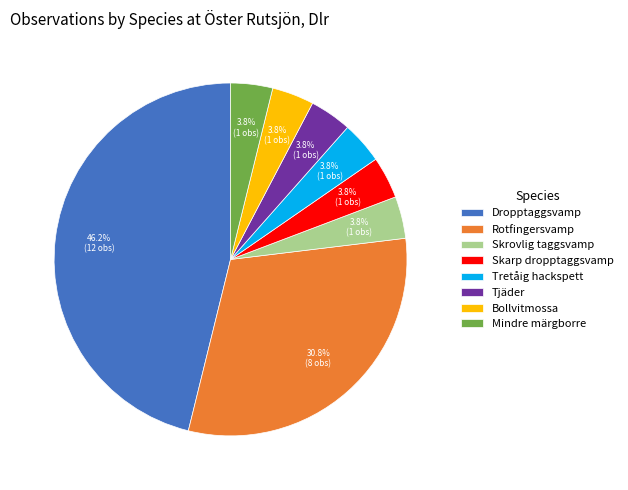

To the nearest percent, what is the difference between the largest and smallest slice percentages?

42%